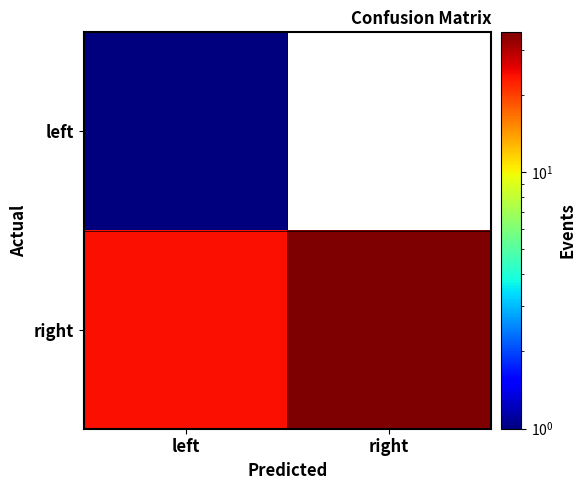

Reading left to right, extract all data points from this chart.

left: left=1	right=0
right: left=24	right=35